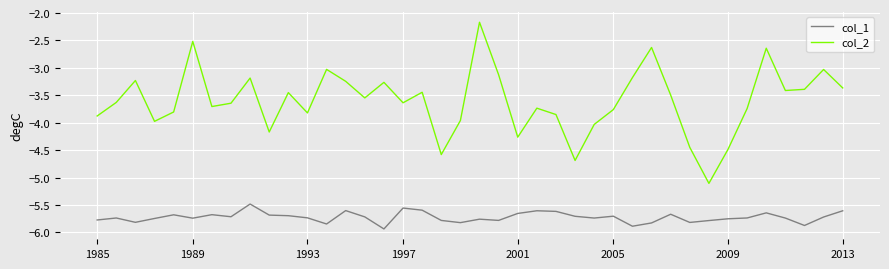

Is this an area chart (filled region under the line)?

No